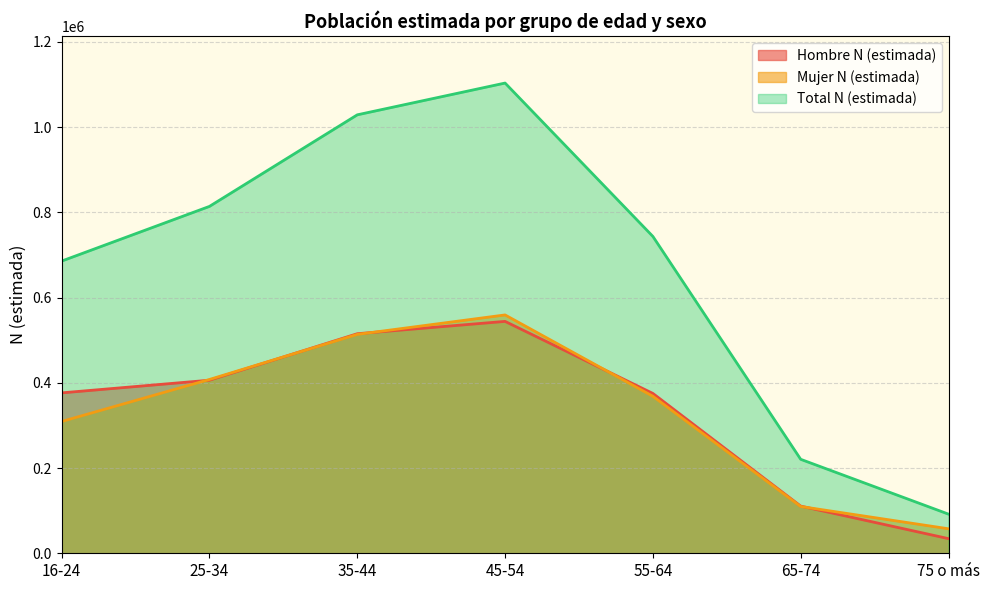

Which has a higher value, 65-74 or 45-54?

45-54